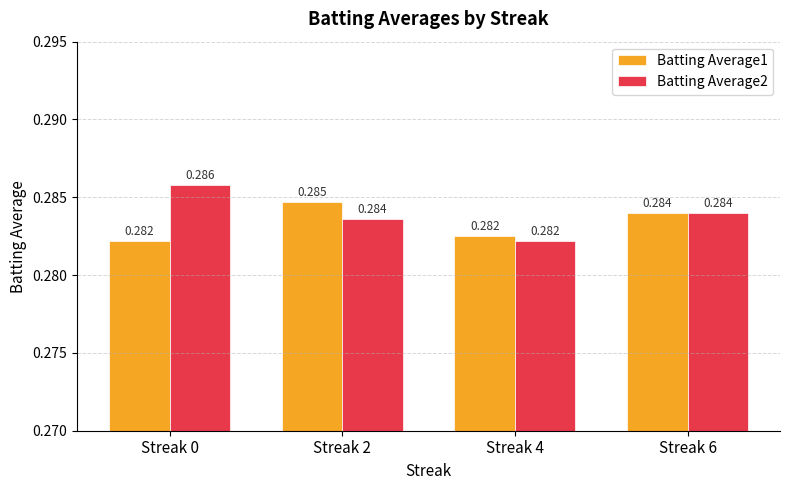

Is the value of Batting Average2 at Streak 0 greater than the value of Batting Average1 at Streak 2?

Yes